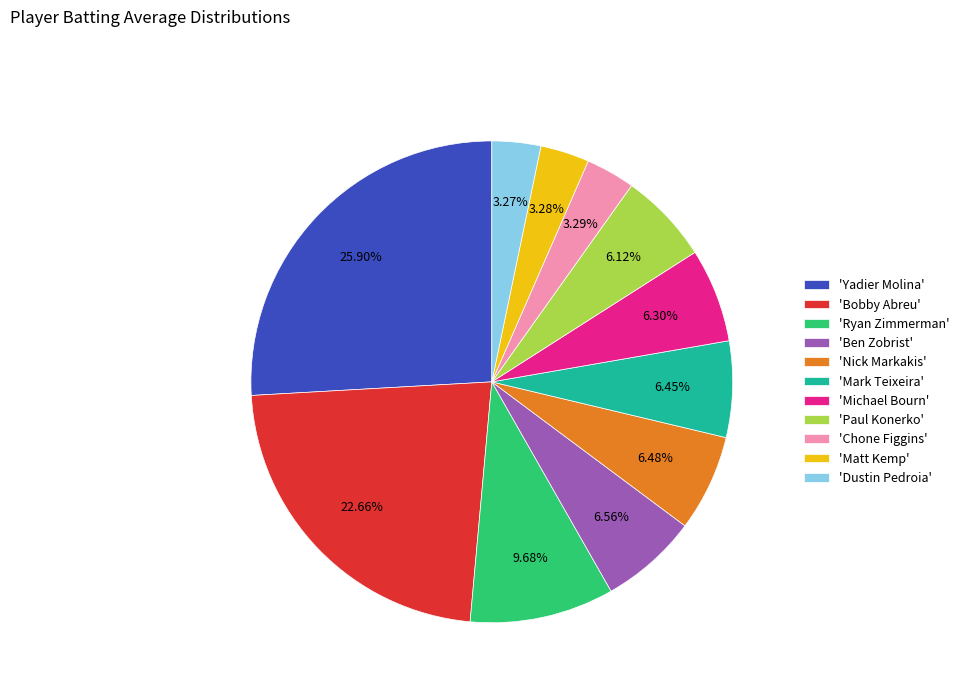

Combined, do 'Bobby Abreu' and 'Paul Konerko' account for over 50%?

No